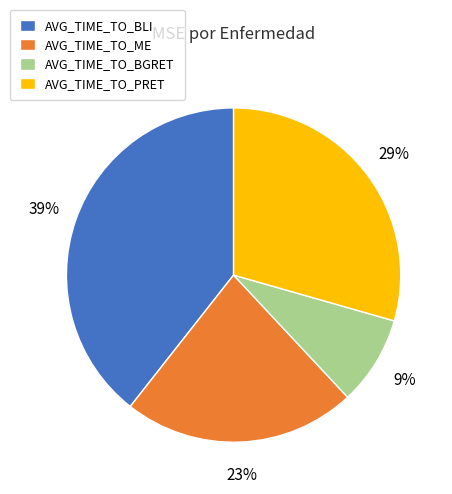

Does any single category account for the majority?

No